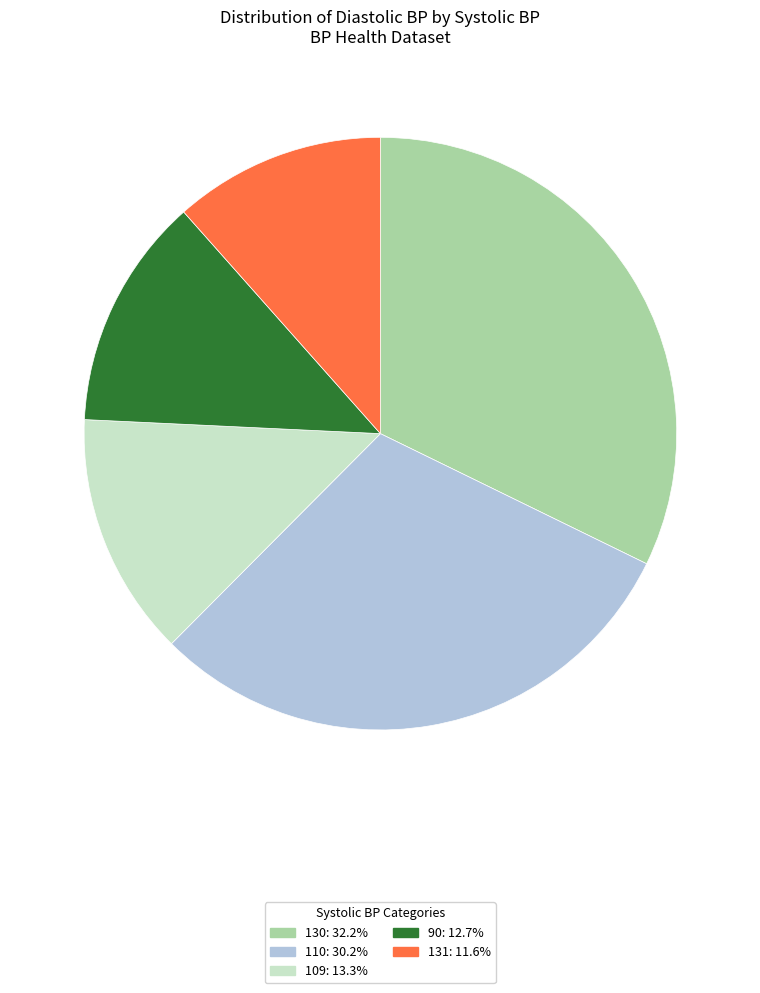

How many slices are in this pie chart?

5